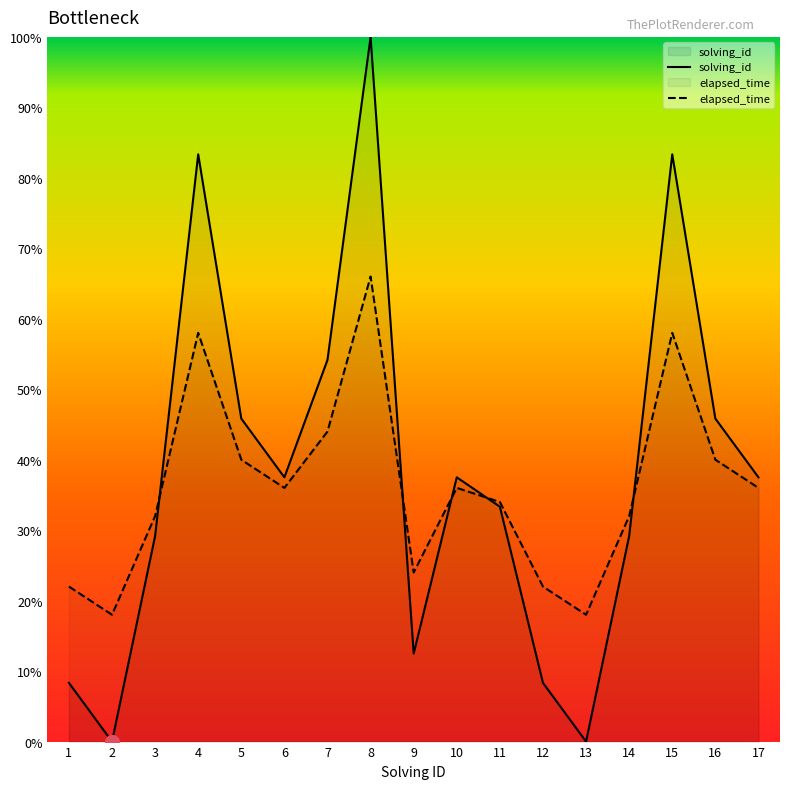

At how many categories does at least one series exceed 17?

17